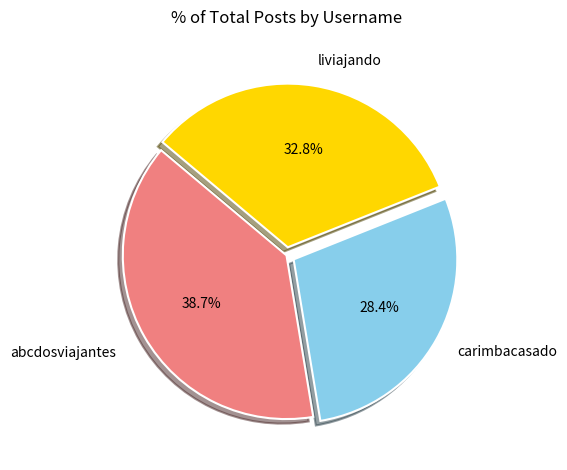

Is it true that carimbacasado is 28% of the pie?

True